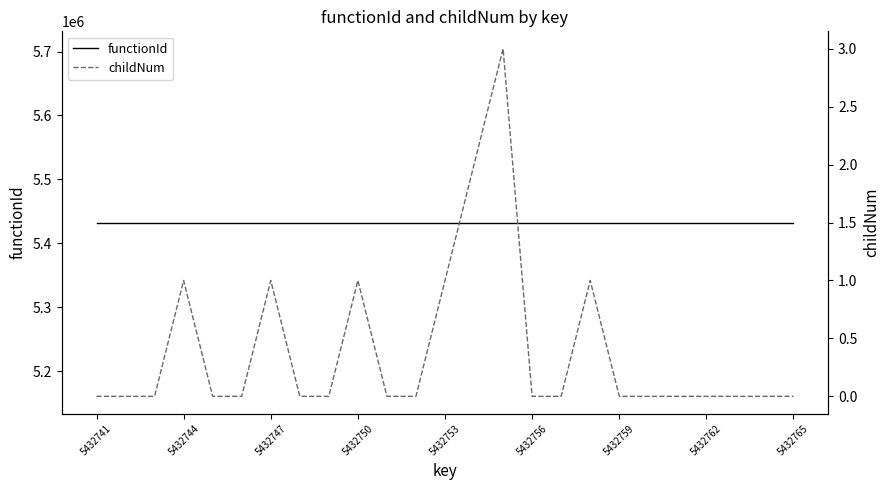

What is the highest value of the childNum series?

3